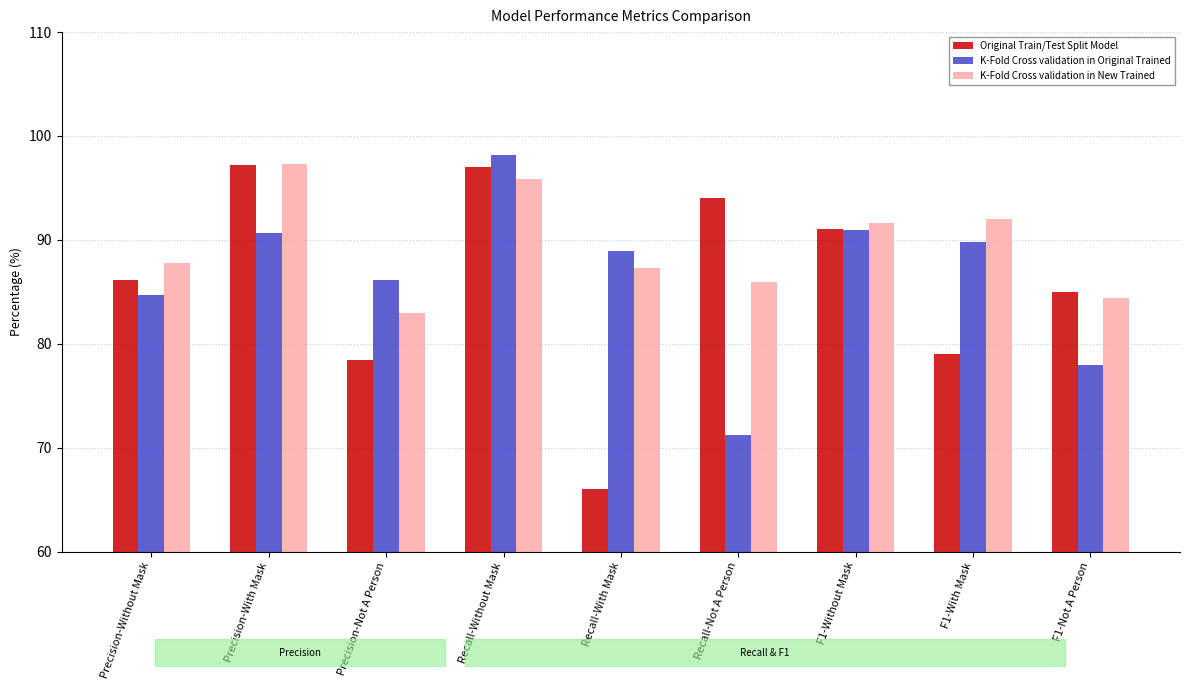

How many data points in Original Train/Test Split Model are less than 86?

4